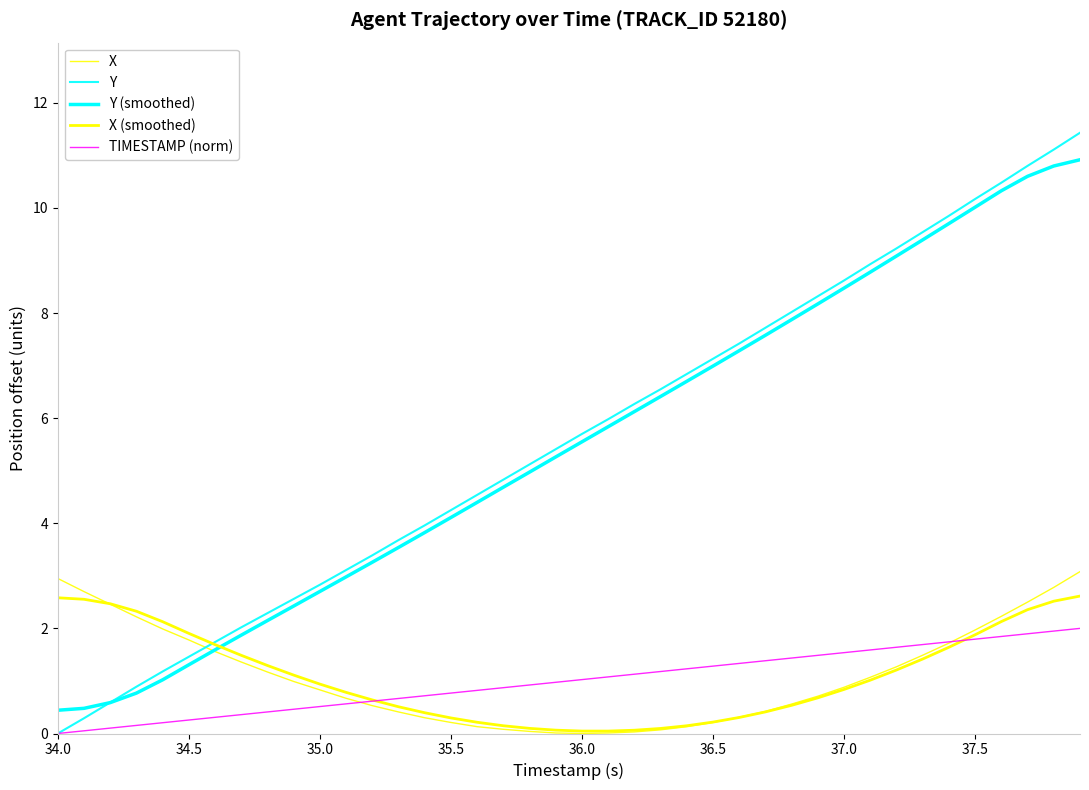

At which category does the chart reach its minimum across all series?

36.0